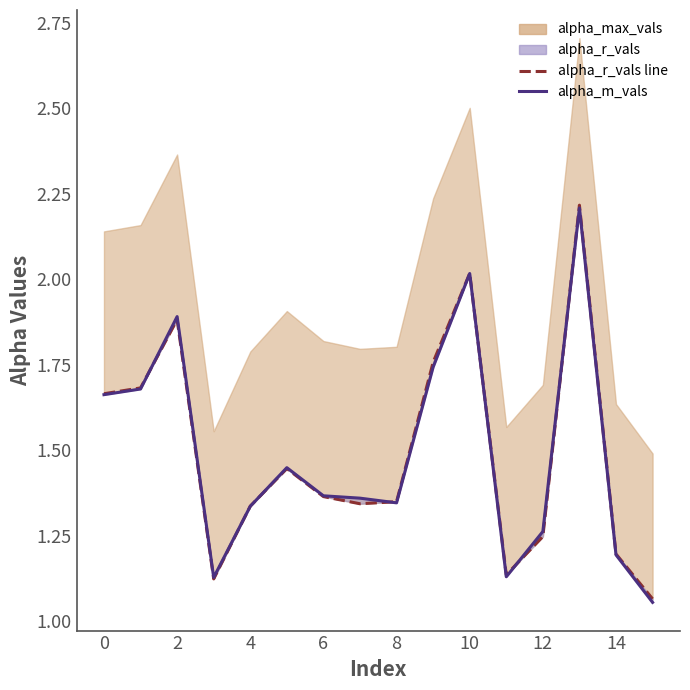

What is the minimum value for alpha_r_vals line?

1.1